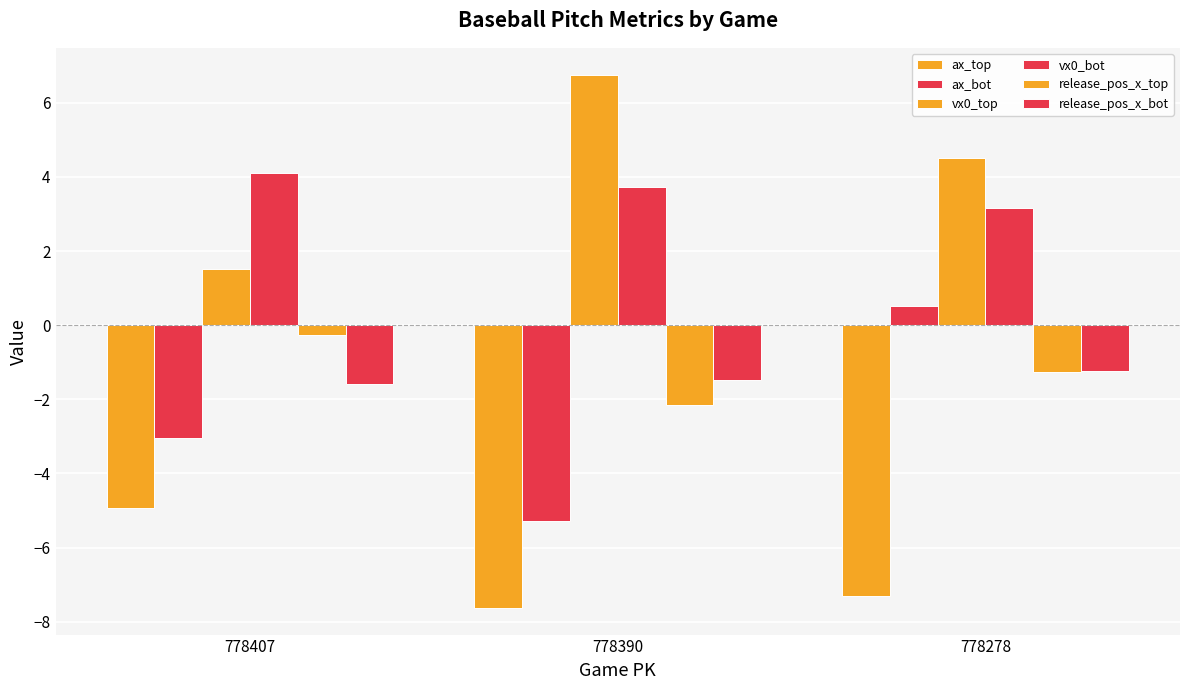

How many series are shown in this chart?

6